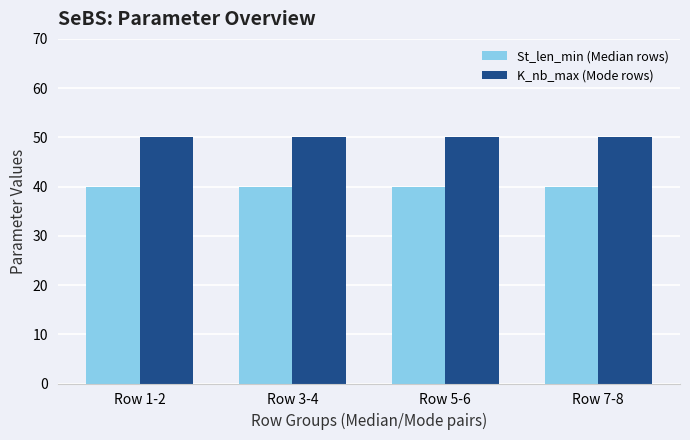

Reading left to right, list all the values displayed in this chart.

St_len_min (Median rows): Row 1-2=40	Row 3-4=40	Row 5-6=40	Row 7-8=40
K_nb_max (Mode rows): Row 1-2=50	Row 3-4=50	Row 5-6=50	Row 7-8=50